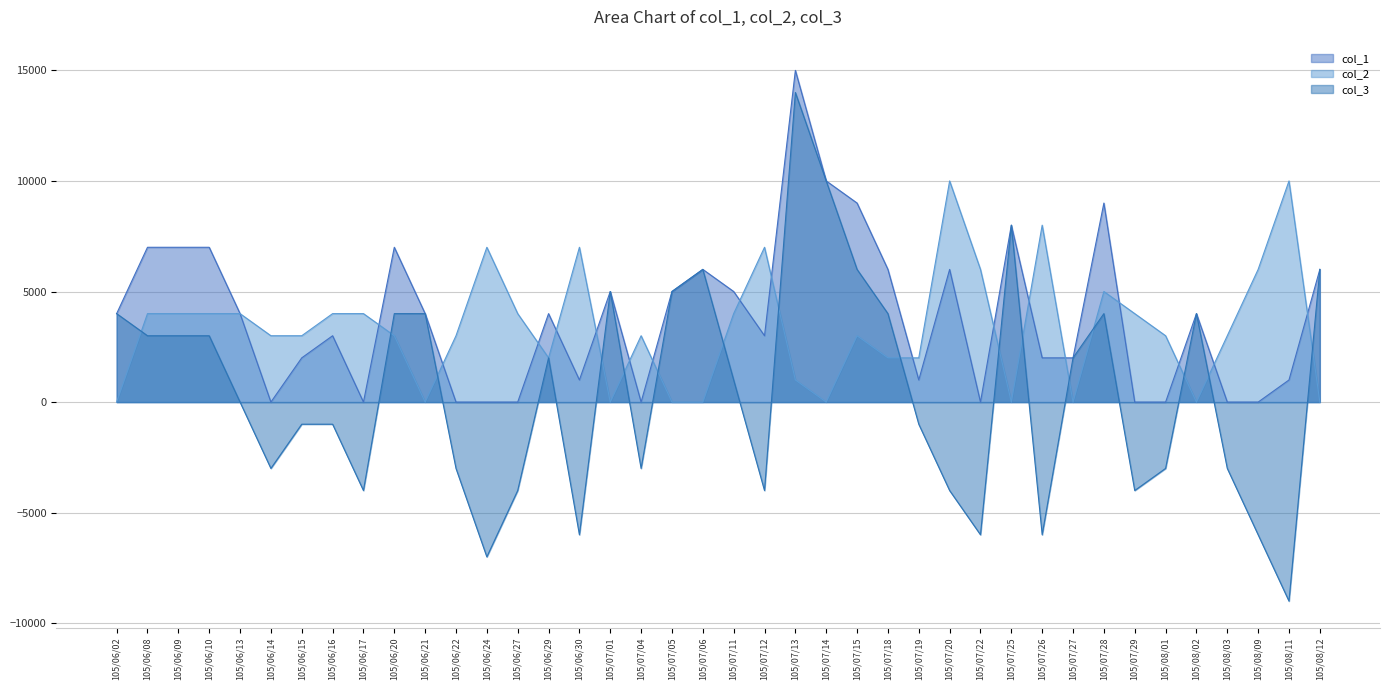

In col_3, how many points are higher than both neighbors (excluding endpoints)?

8